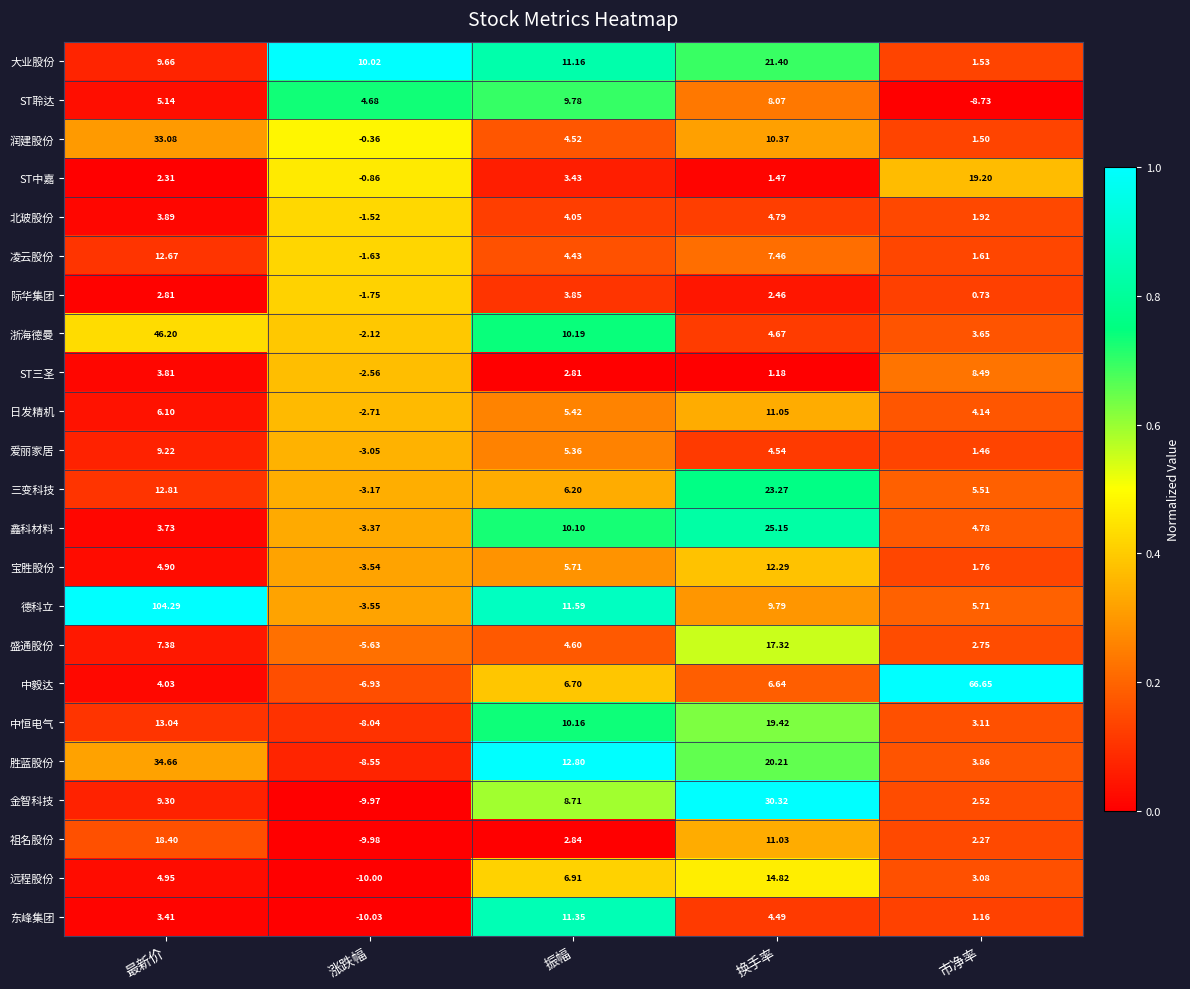

Rank the series by their maximum value, from highest to lowest.

德科立, 中毅达, 浙海德曼, 胜蓝股份, 润建股份, 金智科技, 鑫科材料, 三变科技, 大业股份, 中恒电气, ST中嘉, 祖名股份, 盛通股份, 远程股份, 凌云股份, 宝胜股份, 东峰集团, 日发精机, ST聆达, 爱丽家居, ST三圣, 北玻股份, 际华集团